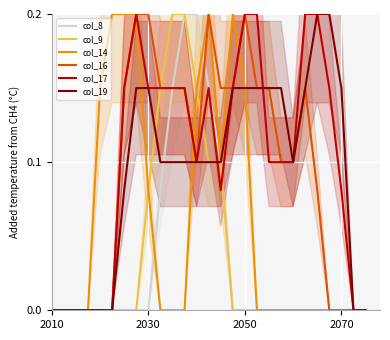

How many times do col_14 and col_19 cross each other?

2